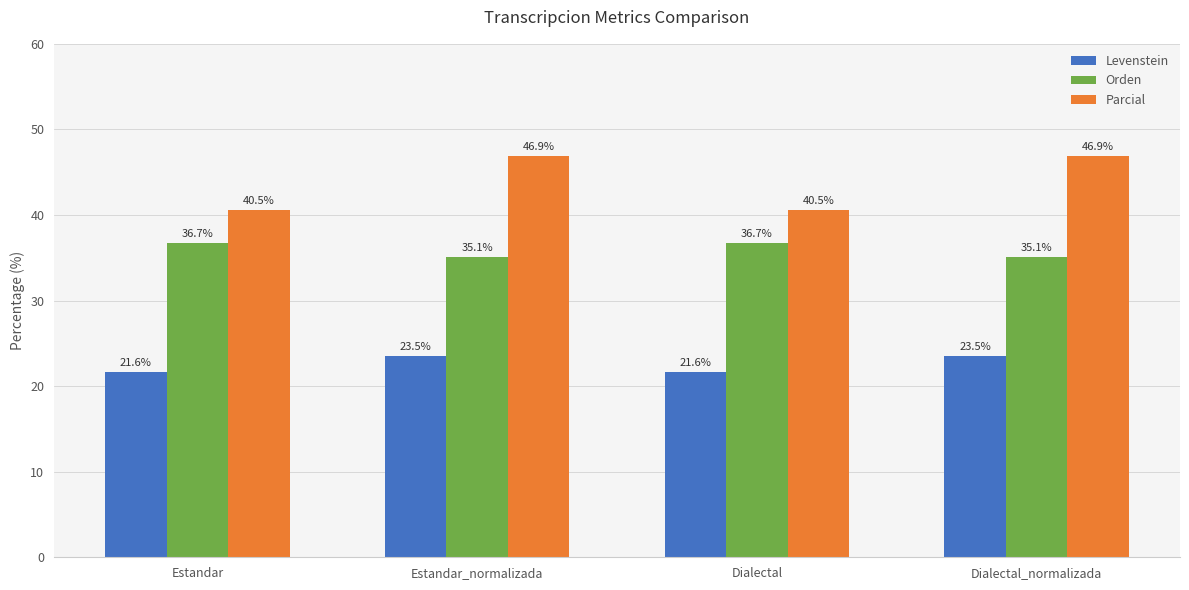

What is the difference between the Parcial values at Estandar_normalizada and Estandar?

6.3